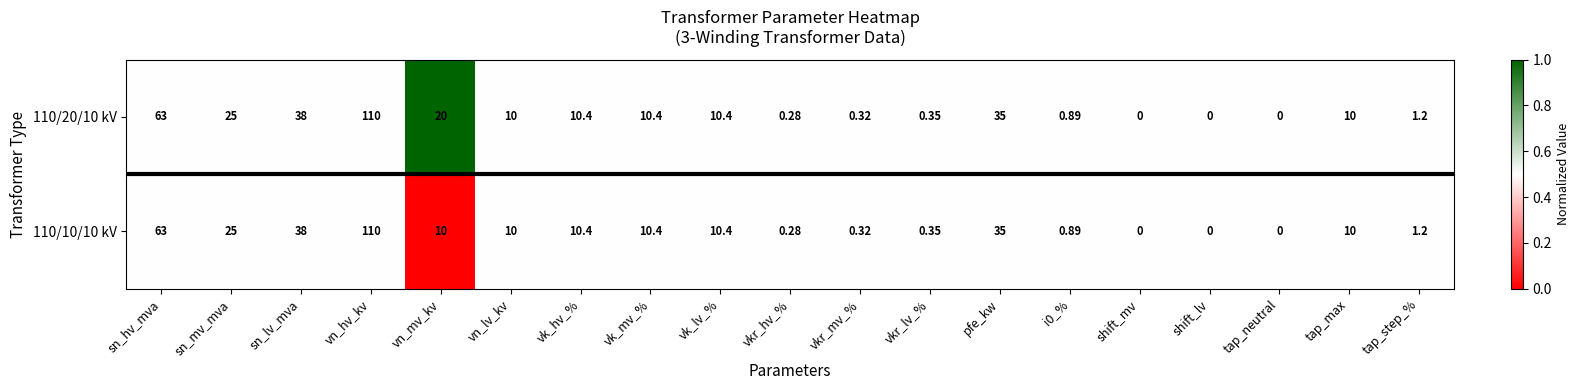

Where is 110/10/10 kV nearest to the value 55?

sn_hv_mva